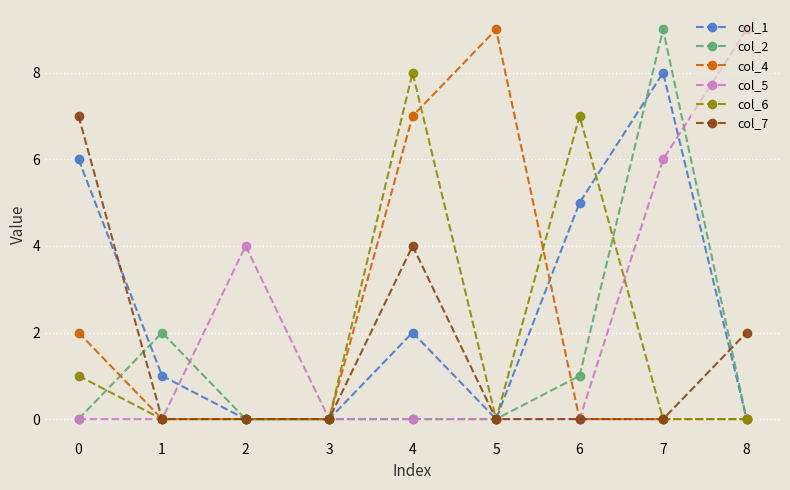

True or false: col_7 has more than 0 interior local peaks.

True